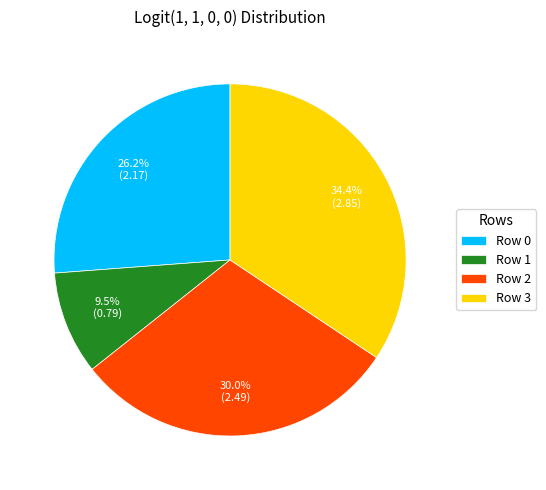

Which category has the smallest portion of the pie?

Row 1